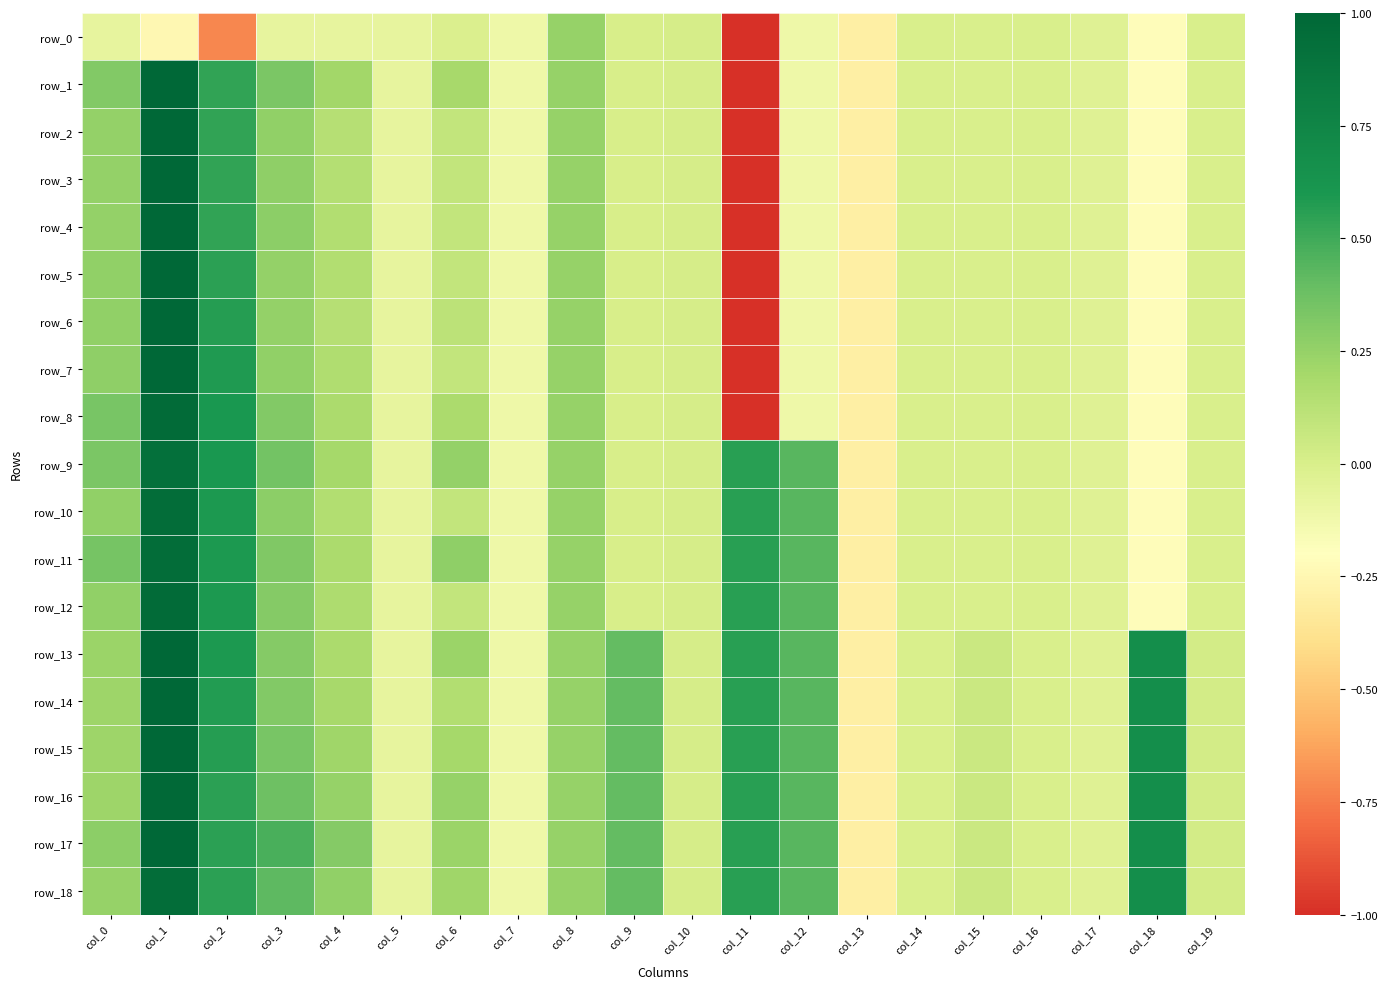

What is the difference between the maximum and minimum values in the row_1 series?

6.1